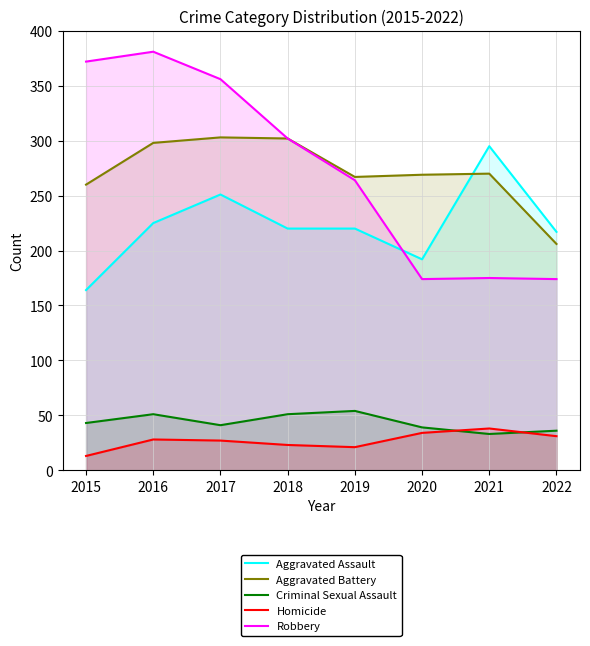

Count the number of data series in this chart.

5